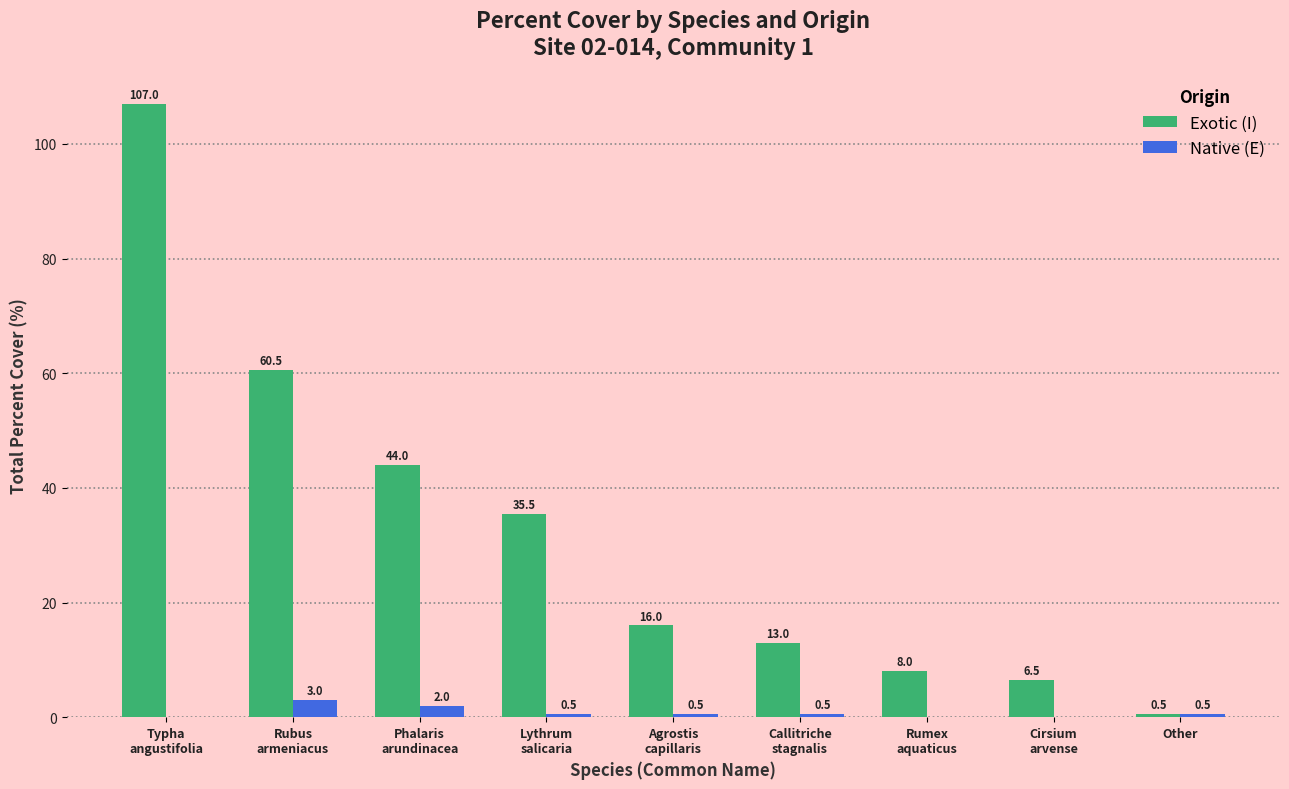

What is the difference between the Exotic (I) values at Typha
angustifolia and Rumex
aquaticus?

99.0